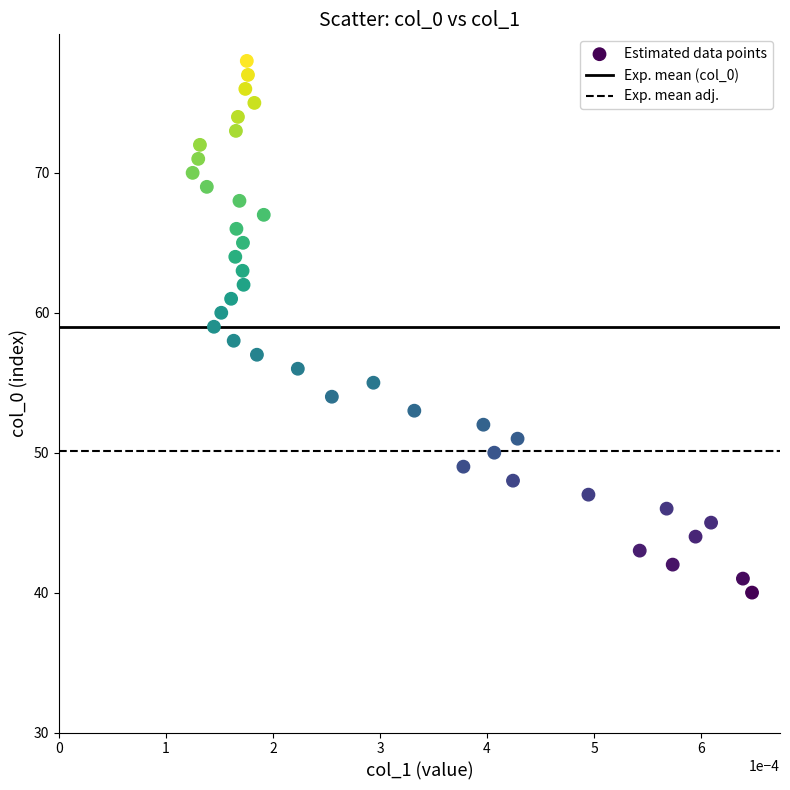

What is the range of Y values (max minus min)?

38